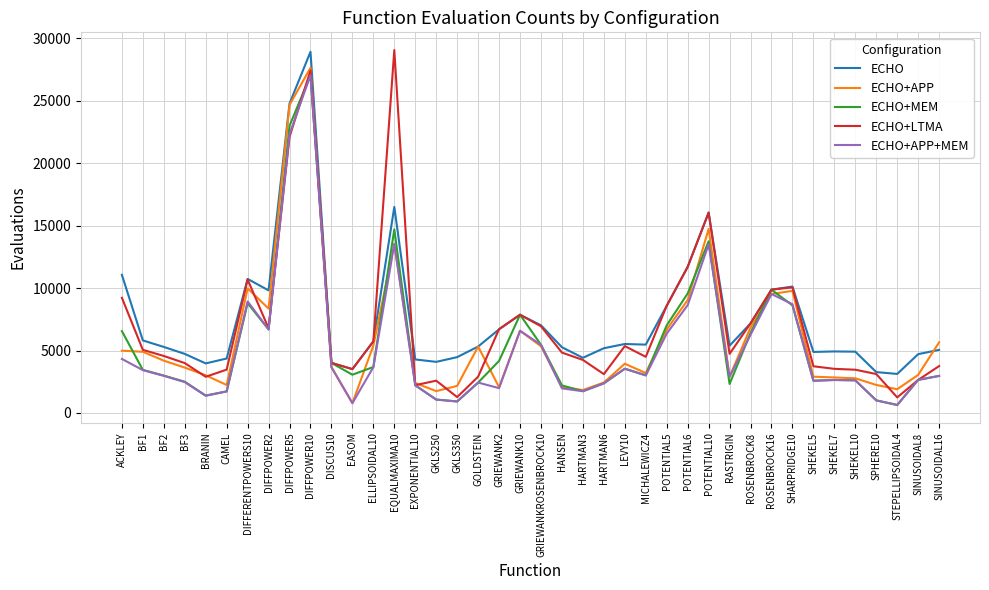

Is it true that ECHO+MEM equals 6551 at ACKLEY?

True